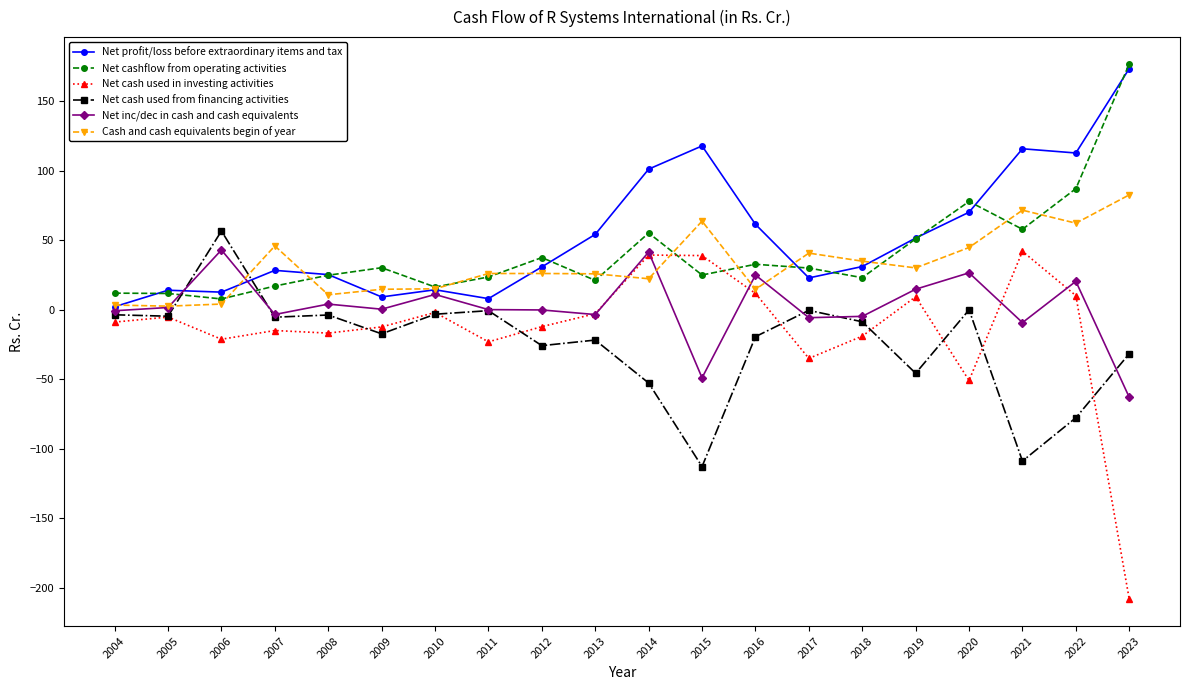

Where does the Cash and cash equivalents begin of year series first go above 26?

2007